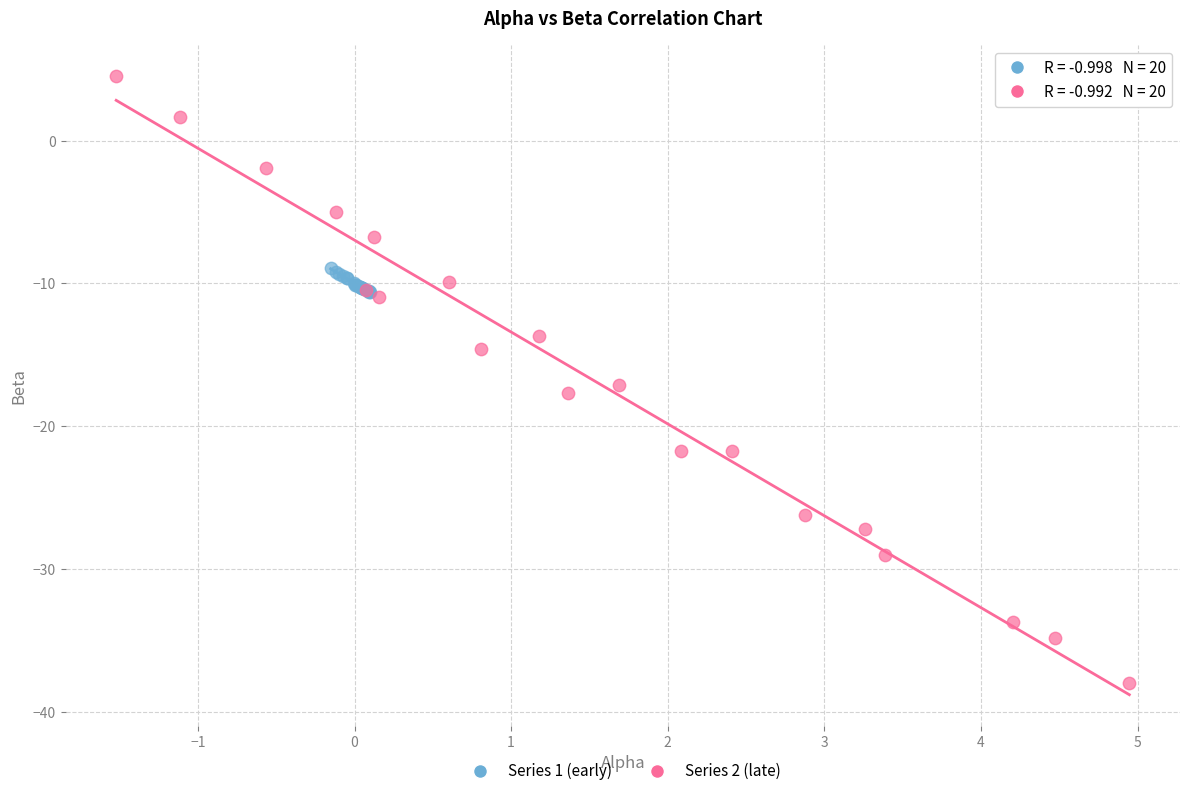

Which series has the largest Y range (max minus min)?

Series 2 (late)